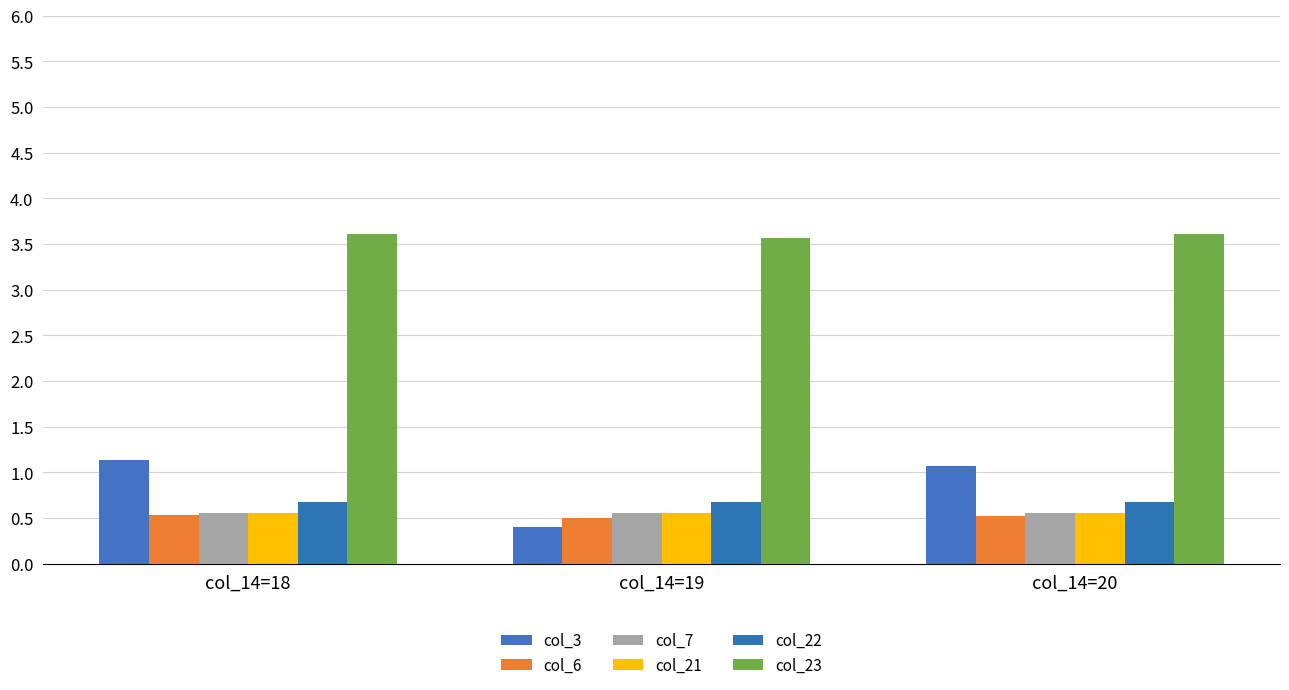

At how many categories does at least one series exceed 3?

3